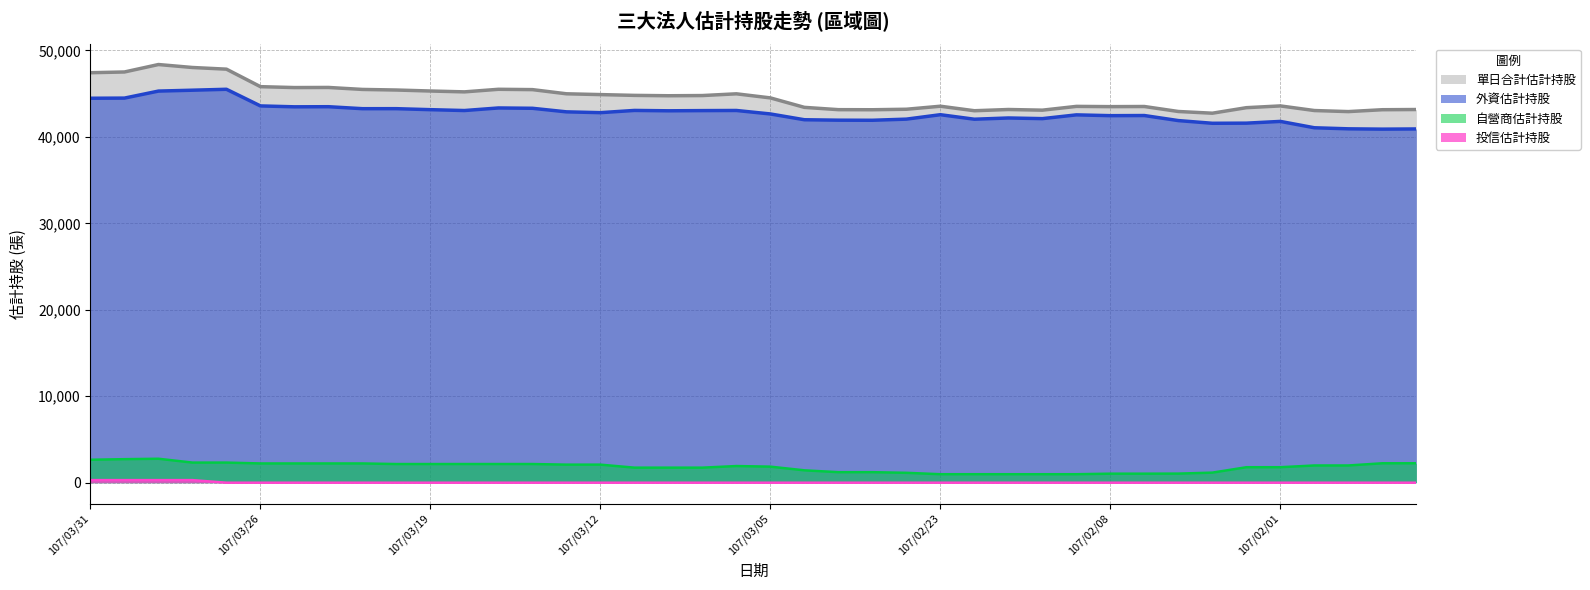

What are all the series names shown in the legend?

單日合計估計持股, 外資估計持股, 自營商估計持股, 投信估計持股